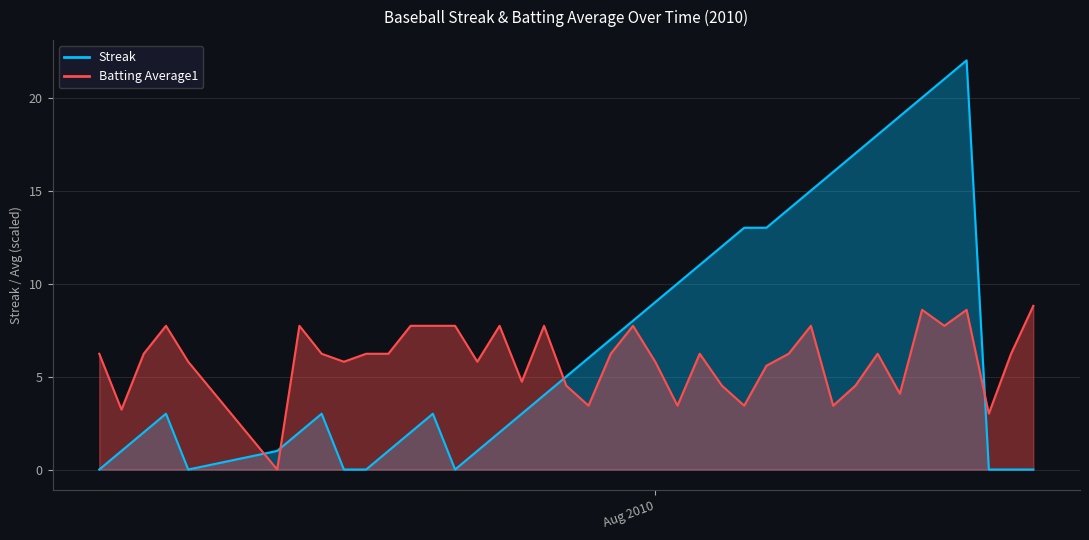

What is the label of the 5th point from the left?

2010-07-11